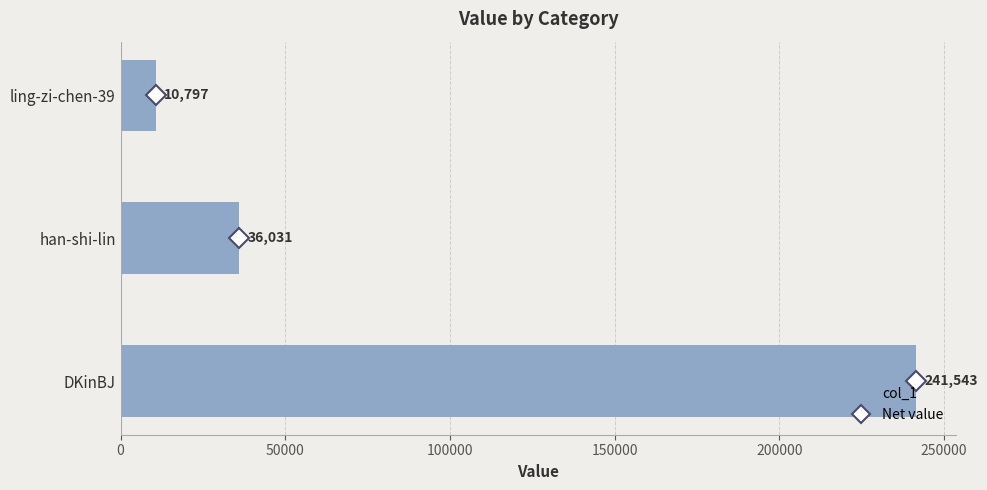

What position from the top is han-shi-lin?

2